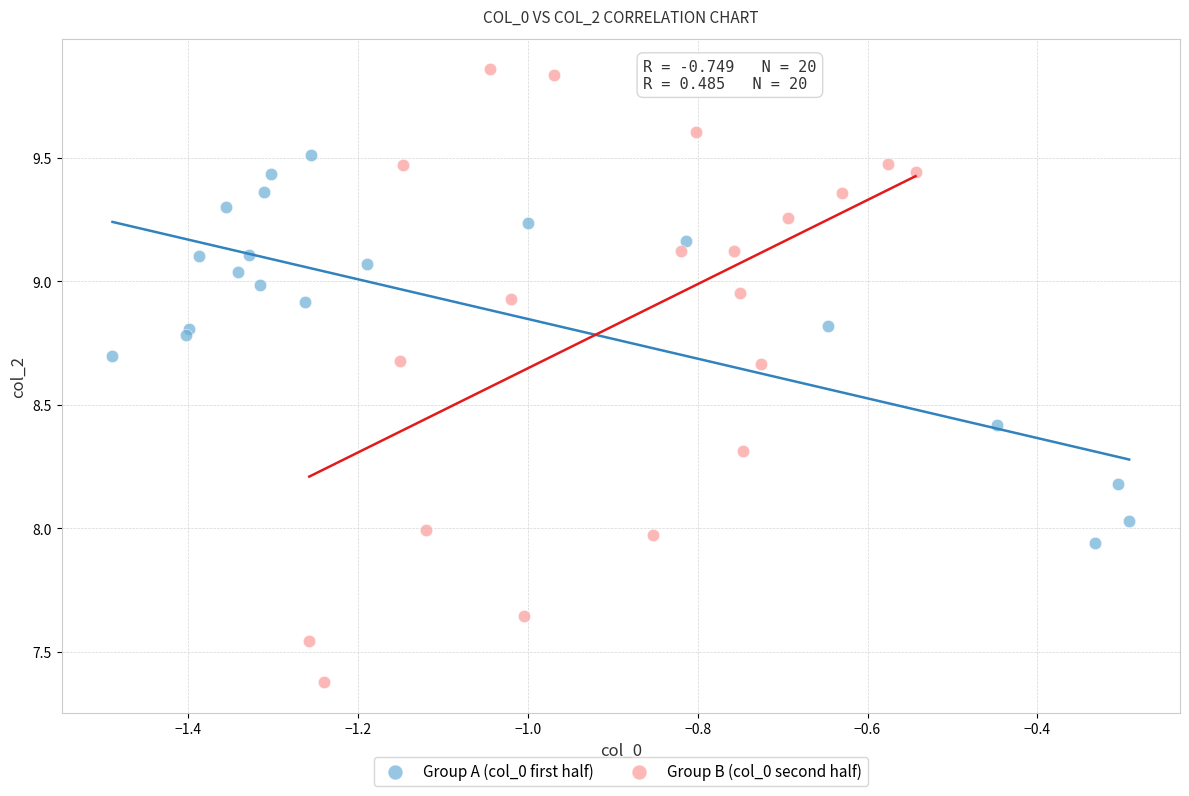

Which series has the widest spread of Y values?

Group B (col_0 second half)